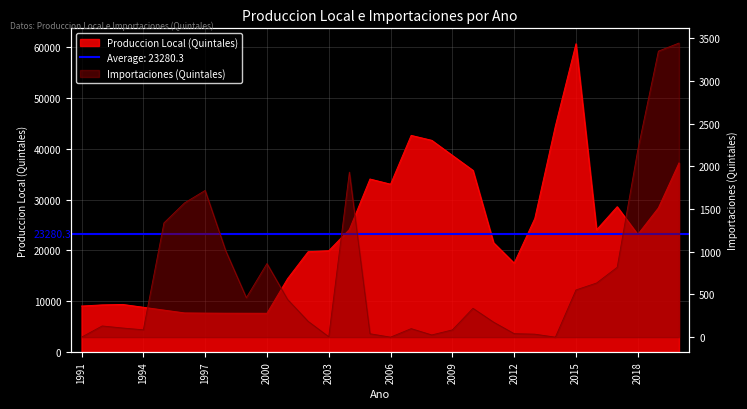

What is the value of the Importaciones (Quintales) point at the 29th from the left?

3349